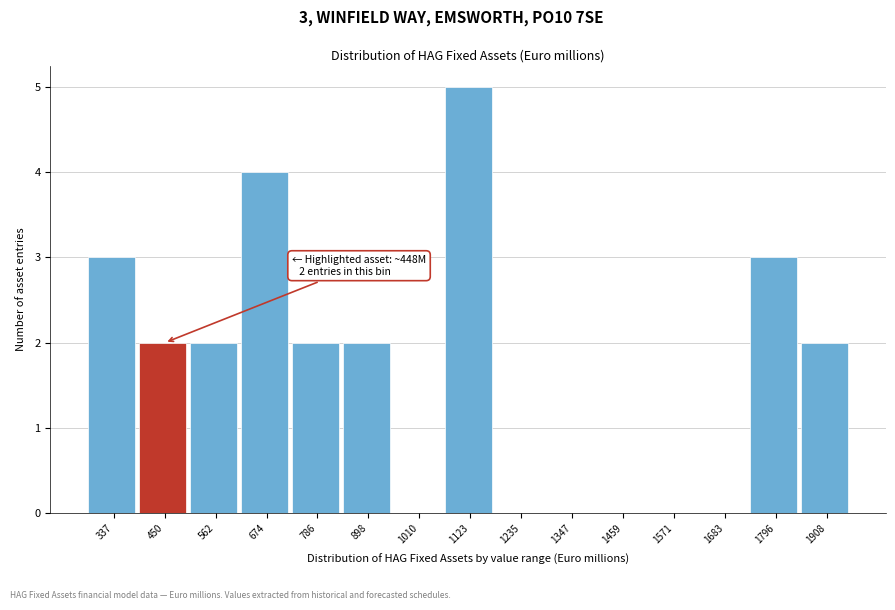

Over which range of the x-axis is the bar tallest?

1060 to 1180